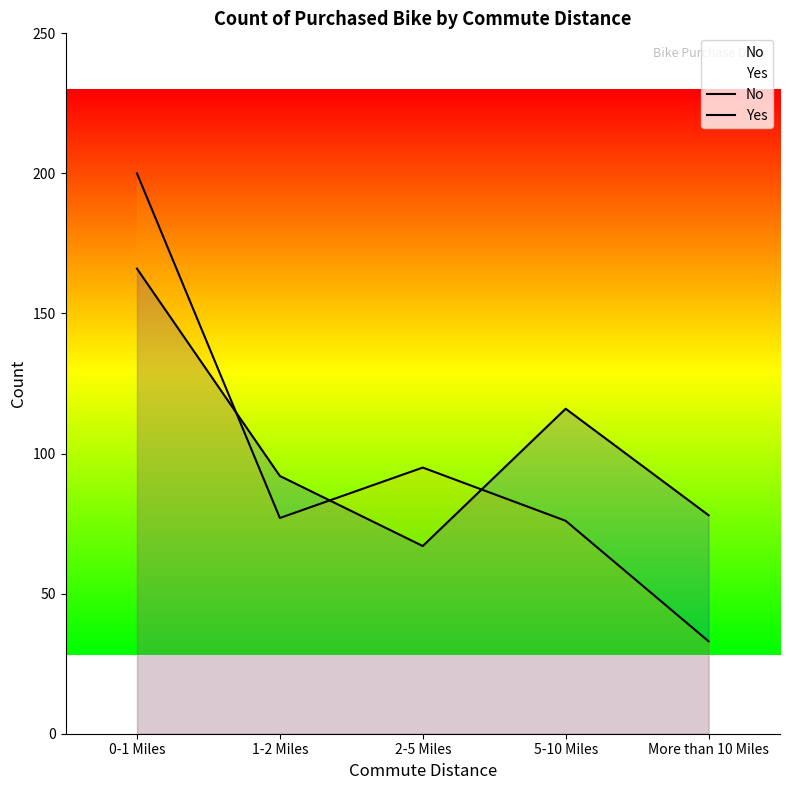

Count the number of categories in the chart.

5